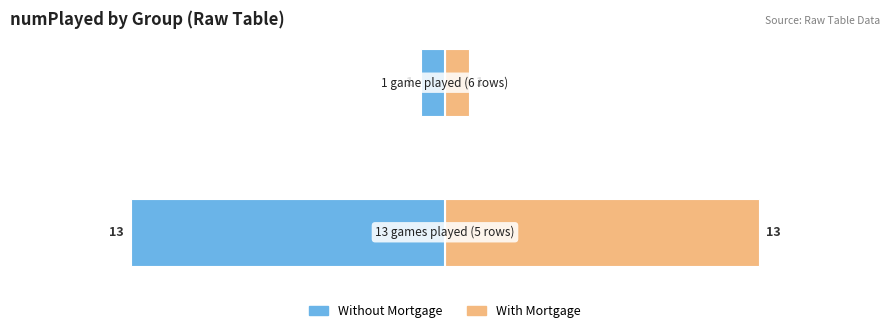

Reading left to right, list all the values displayed in this chart.

Without Mortgage: −20=-13	−15=-1
With Mortgage: −20=13	−15=1